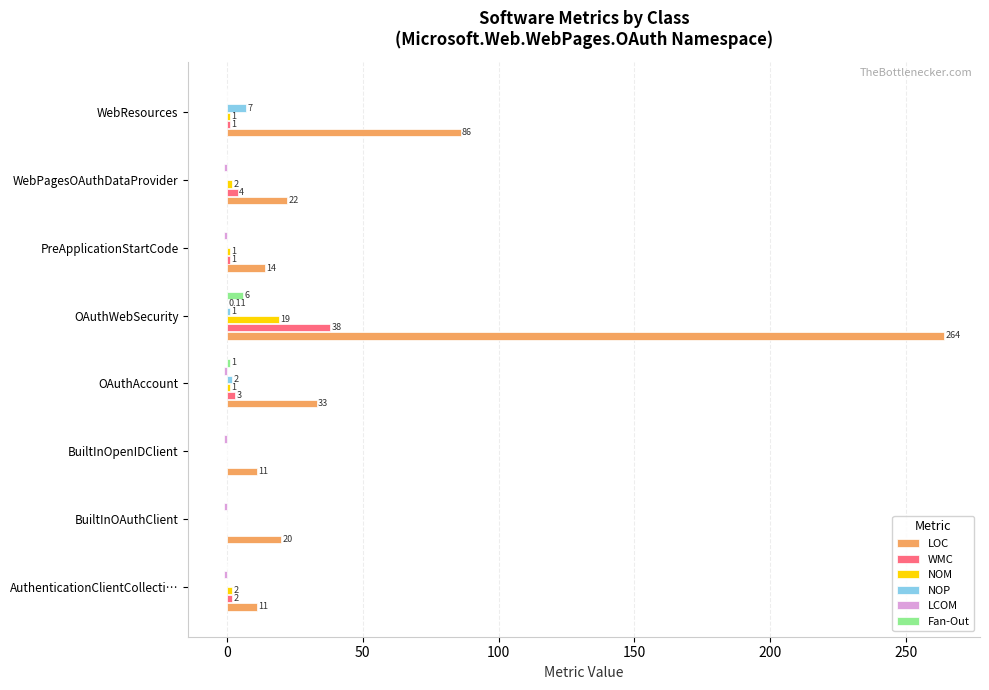

Which series has the largest total across all categories?

LOC